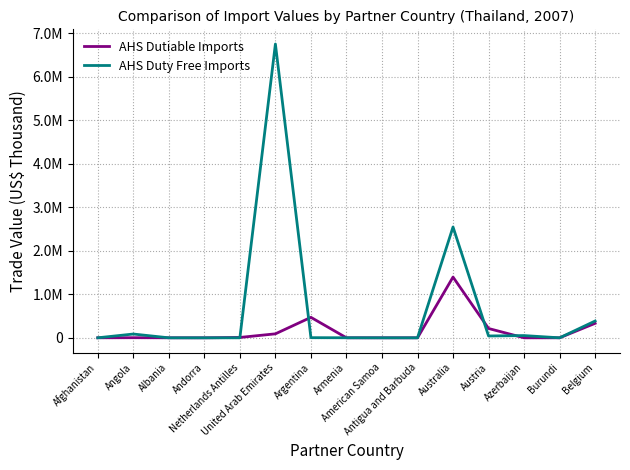

Which has a higher value, Afghanistan or American Samoa?

Afghanistan